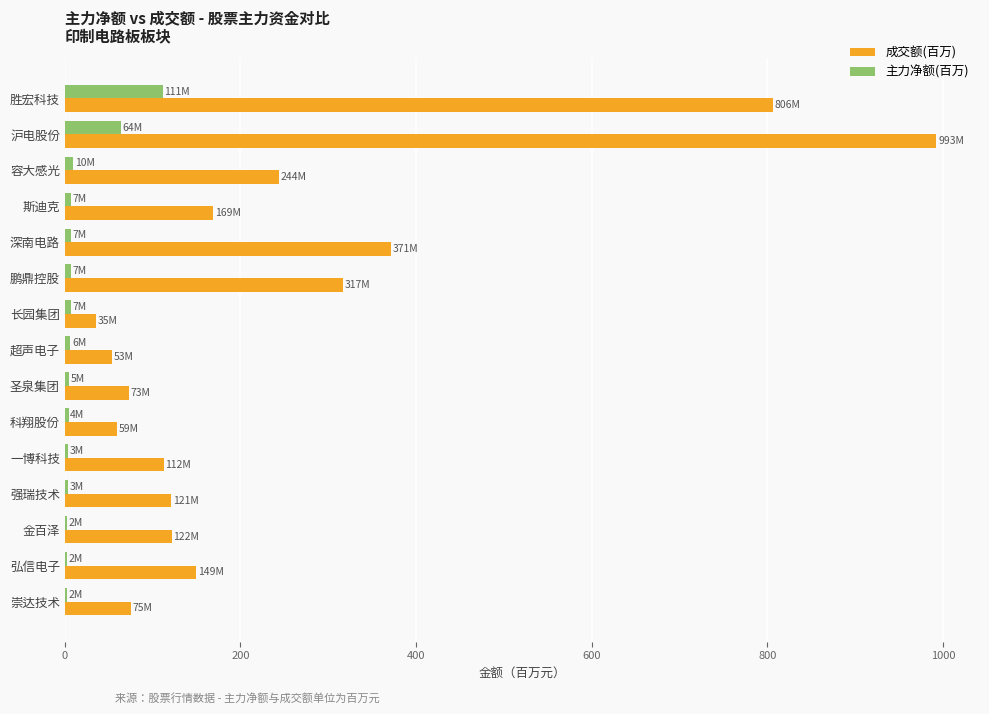

At which category is the sum across all series the highest?

沪电股份